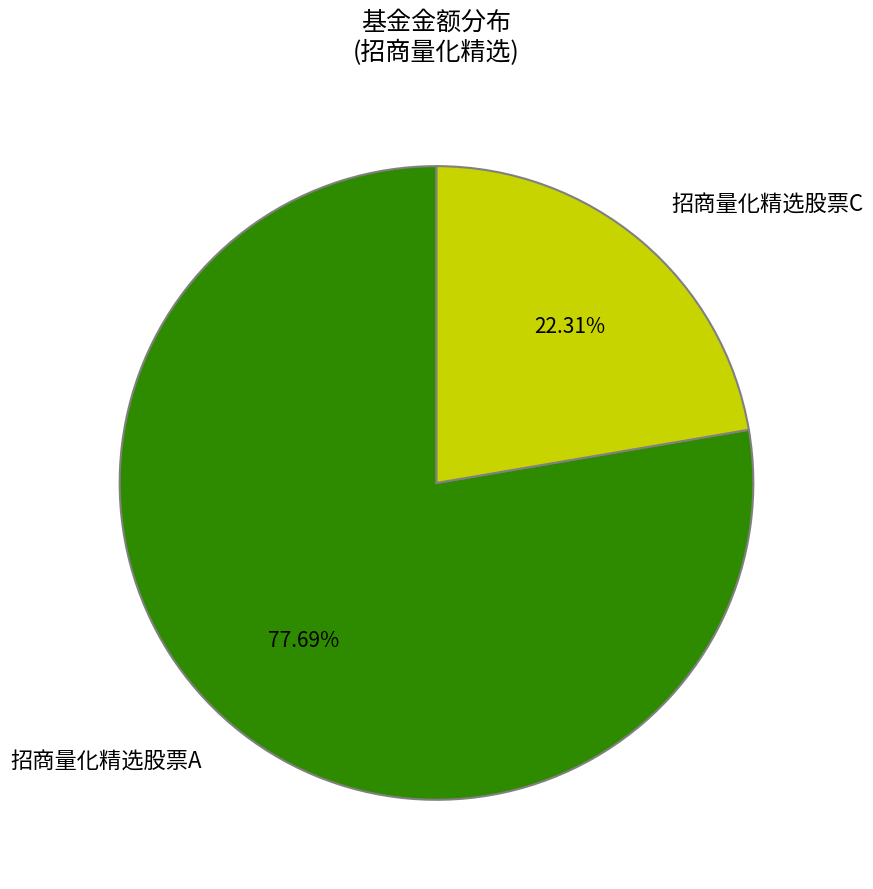

The 招商量化精选股票A slice represents 78% of the pie. True or false?

True